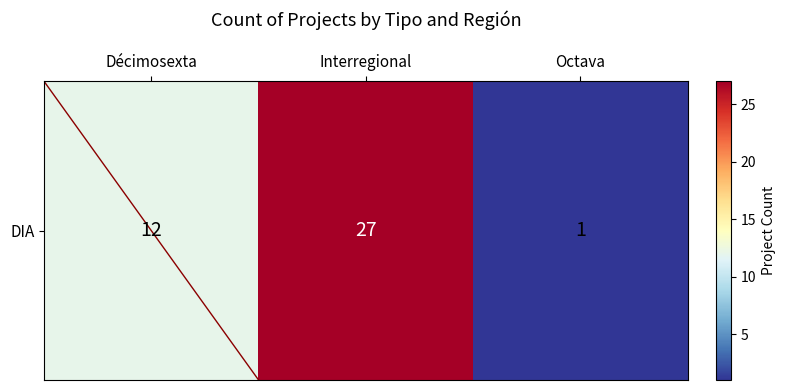

How many values exceed 12?

1